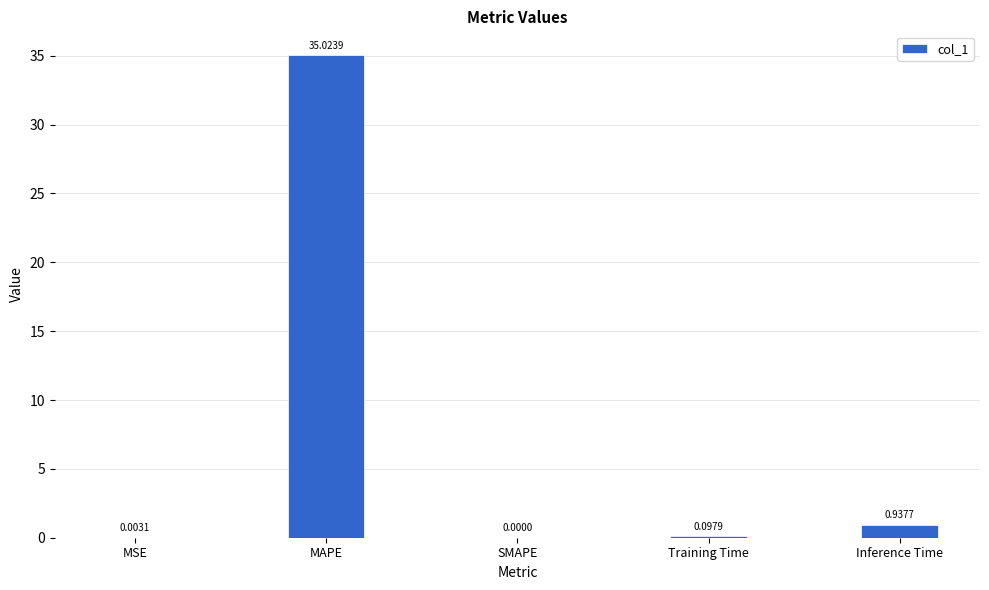

Between Inference Time and MAPE, which is larger?

MAPE